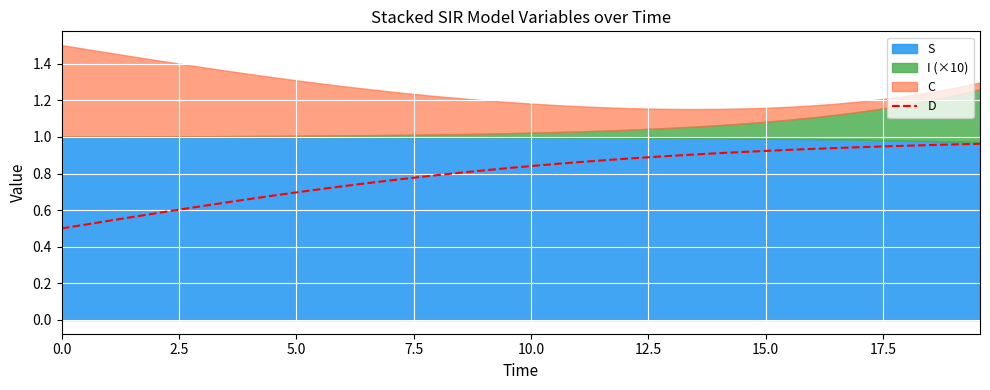

Reading left to right, list all the values displayed in this chart.

0.5	0.5	0.5	0.6	0.6	0.6	0.6	0.6	0.7	0.7	0.7	0.7	0.7	0.7	0.8	0.8	0.8	0.8	0.8	0.8	0.8	0.9	0.9	0.9	0.9	0.9	0.9	0.9	0.9	0.9	0.9	0.9	0.9	0.9	0.9	0.9	1.0	1.0	1.0	1.0